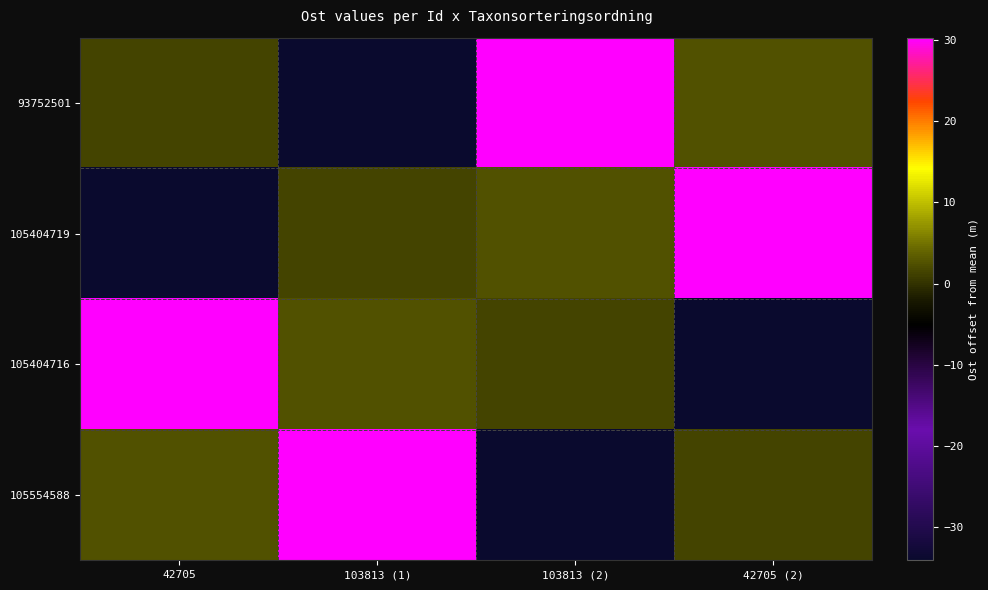

Which has a higher value, 103813 (1) or 42705?

42705